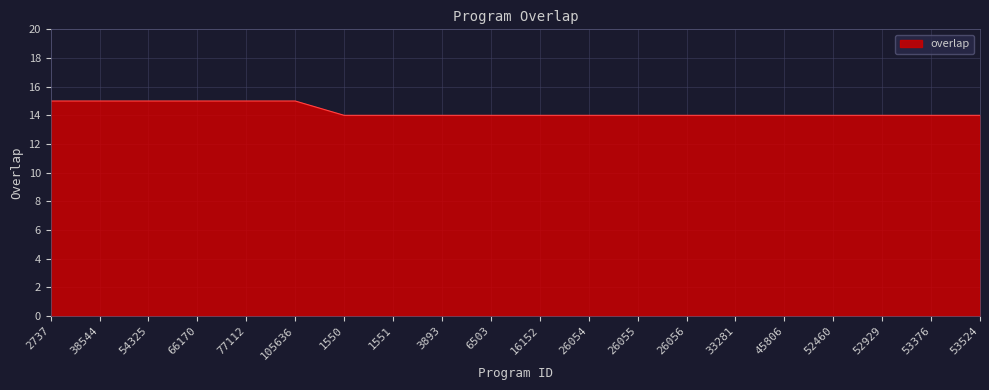

How many lines are shown in the chart?

1